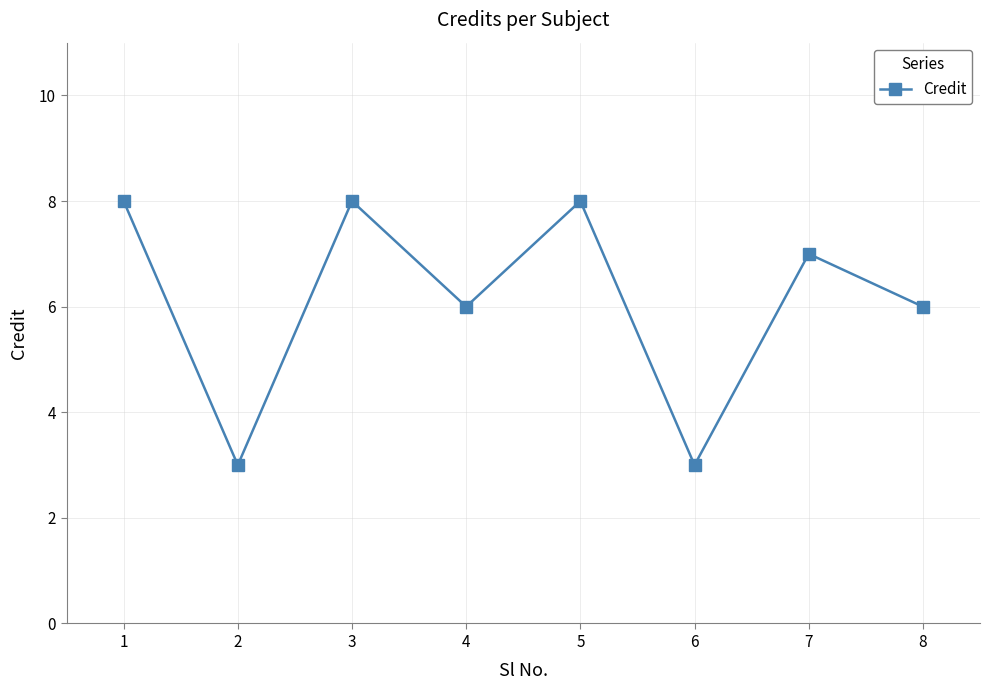

Reading left to right, extract all data points from this chart.

8	3	8	6	8	3	7	6